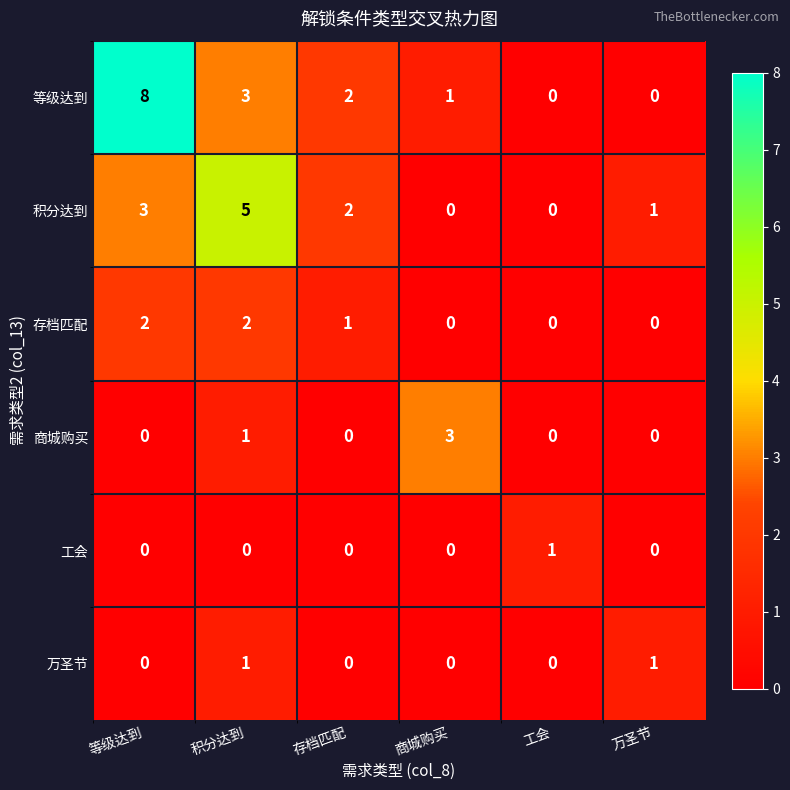

Which series changed the most between 积分达到 and 万圣节?

积分达到